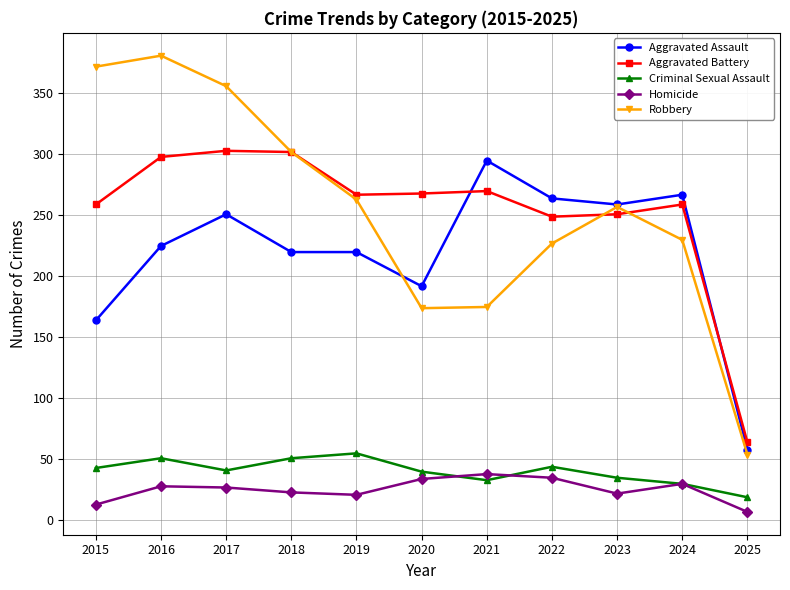

How many distinct data groups are displayed?

5